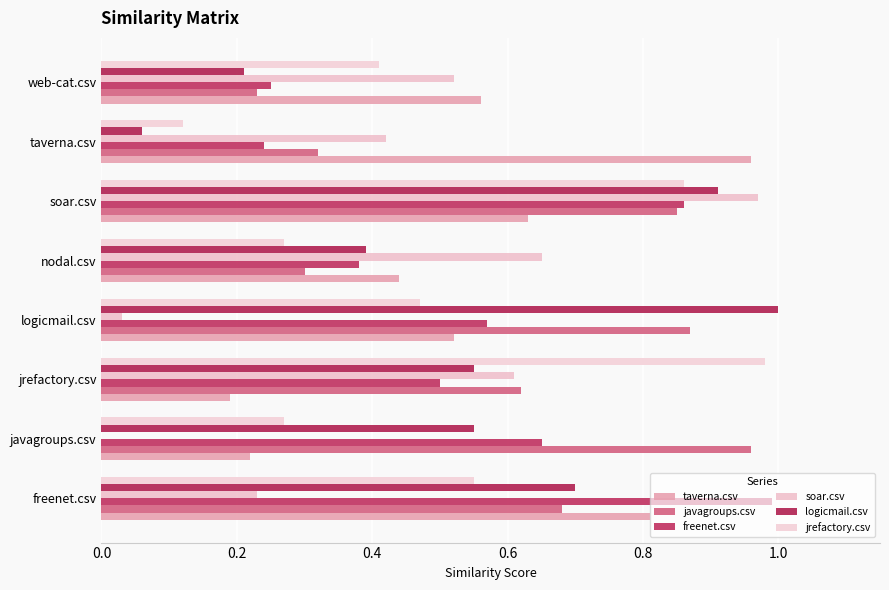

How many series are shown in this chart?

6